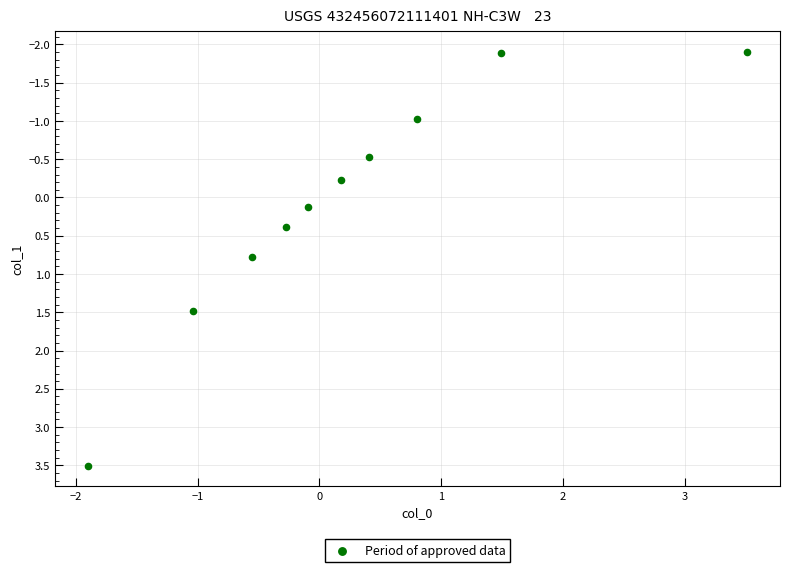

What is the average X value?

0.3